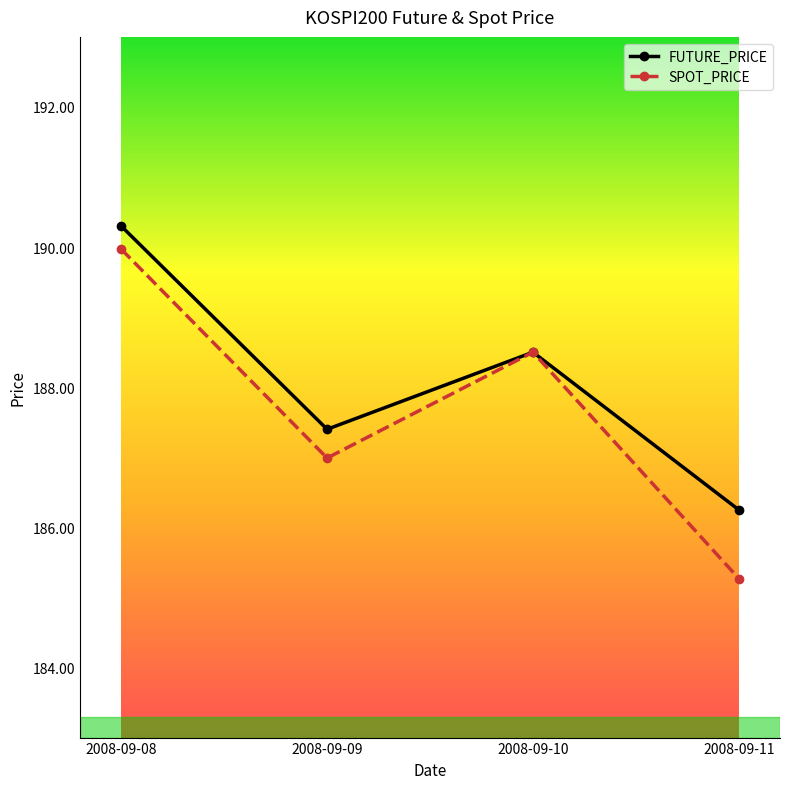

The SPOT_PRICE series shows 188.5 at 2008-09-10. True or false?

True